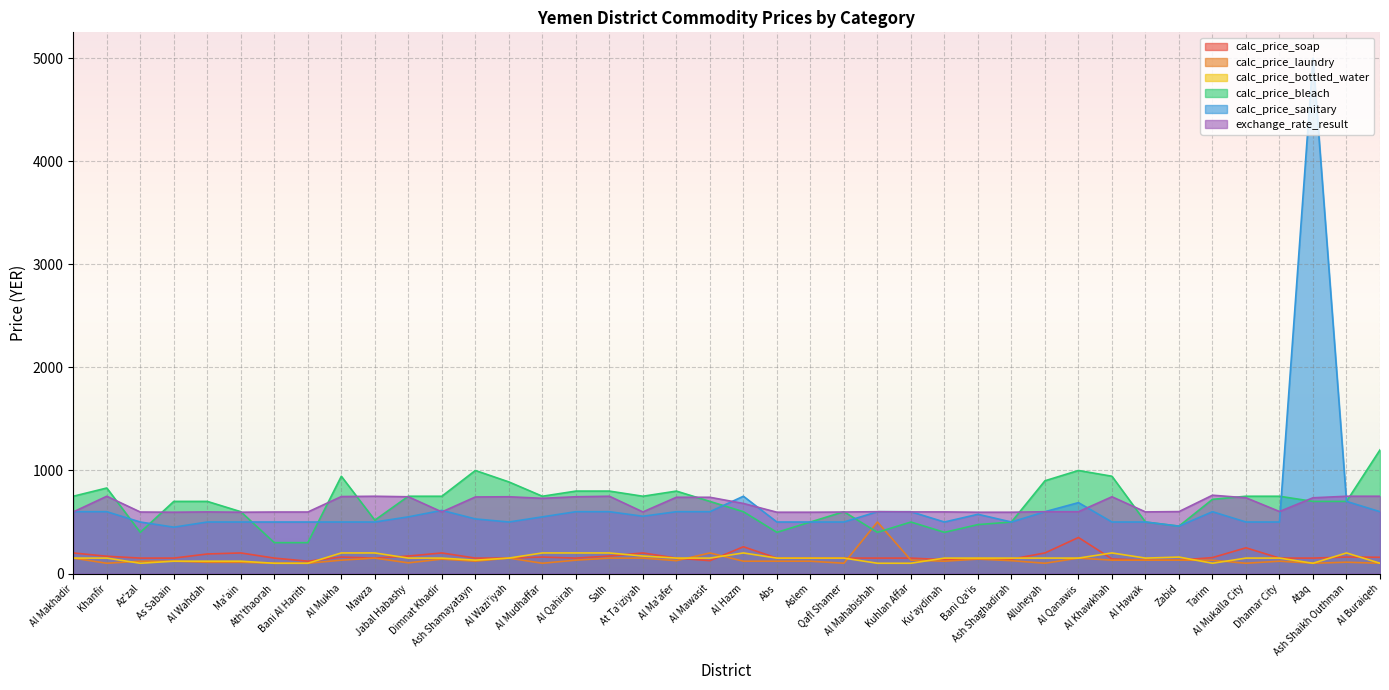

Reading left to right, extract all data points from this chart.

calc_price_soap: 200	168	150	150	190	200	150	120	160	150	170	200	150	150	160	150	170	200	150	125	260	150	150	150	150	150	135	145	140	200	350	142	130	130	155	250	150	150	160	158
calc_price_laundry: 150	100	120	120	109	109	100	100	130	150	104	140	120	150	100	130	150	150	125	200	120	120	120	100	500	130	120	140	125	100	150	130	130	130	129	100	120	100	110	100
calc_price_bottled_water: 150	150	100	120	120	120	100	100	200	200	150	150	130	150	200	200	200	170	150	150	200	150	150	150	100	100	150	150	150	150	150	200	150	160	100	150	150	100	200	100
calc_price_bleach: 750	830	400	700	700	600	300	300	944	518	750	750	1000	889	750	800	800	750	800	700	600	400	500	600	400	500	400	475	500	900	1000	944	500	460	720	750	750	700	700	1200
calc_price_sanitary: 600	600	500	450	500	500	500	500	500	500	550	613	530	500	550	600	600	556	600	600	750	500	500	500	600	600	500	575	500	600	688	500	500	460	600	500	500	5000	700	600
exchange_rate_result: 598	750	597	595	598	595	597	597	747	750	745	598	743	745	730	745	750	598	740	740	680	595	595	597	600	598	598	595	595	600	600	745	598	601	760	735	602	735	750	750